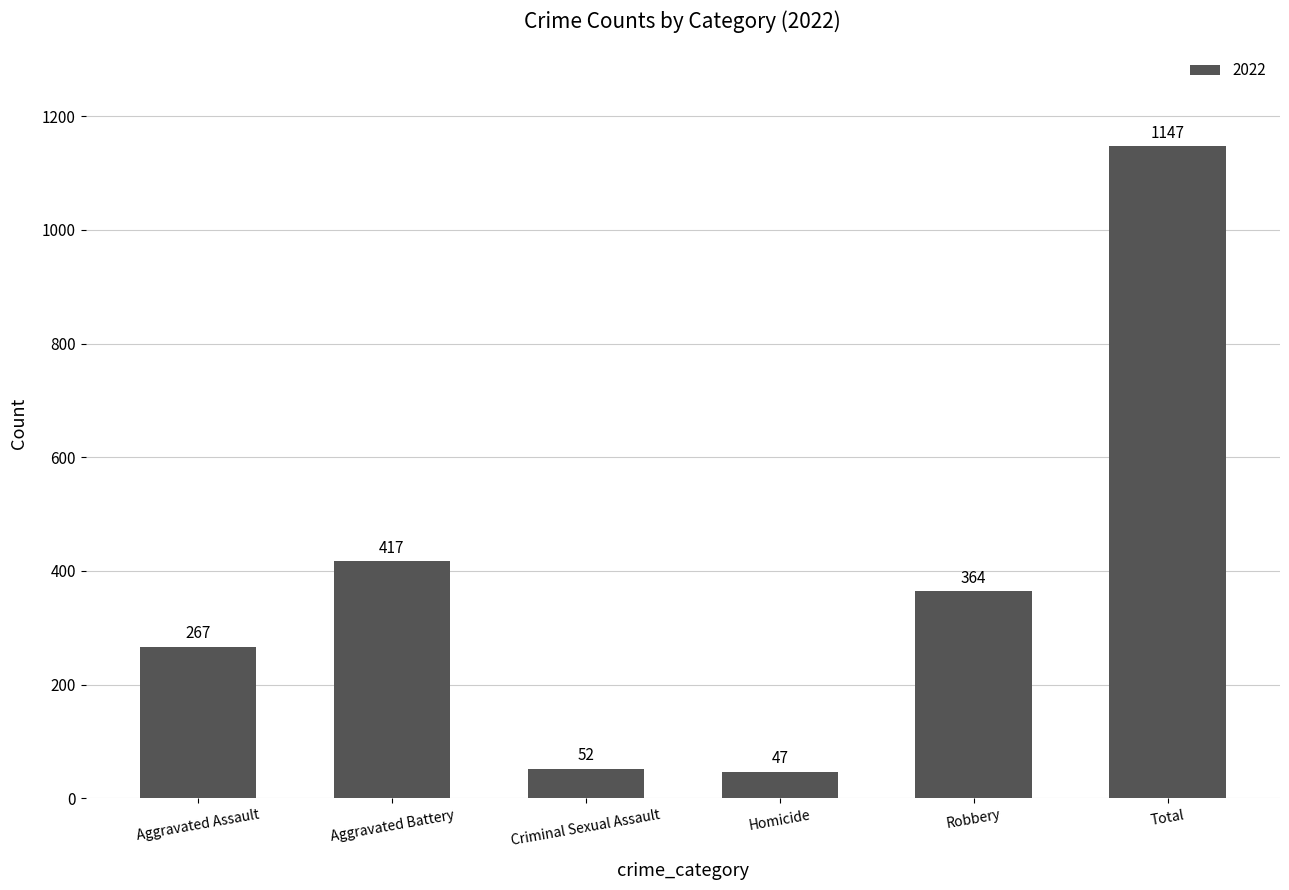

Is it true that the value at Aggravated Assault is 479?

False